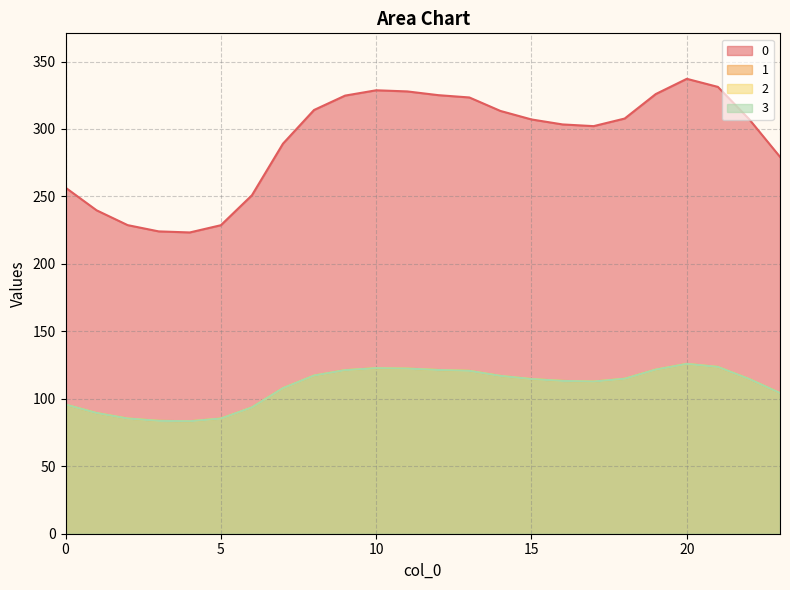

Rank the series by their maximum value, from highest to lowest.

0, 1, 2, 3